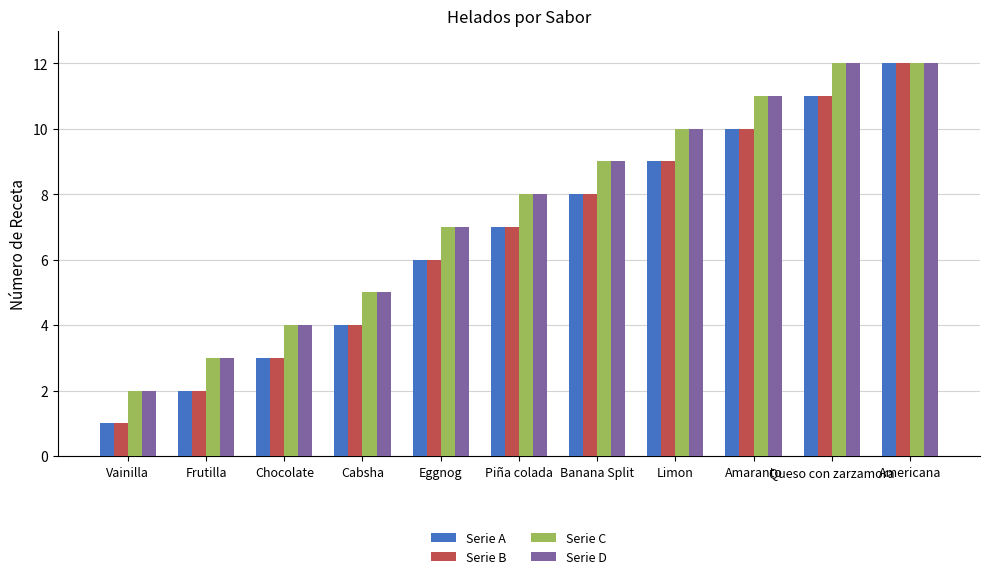

At which label is Serie A closest to 6?

Eggnog